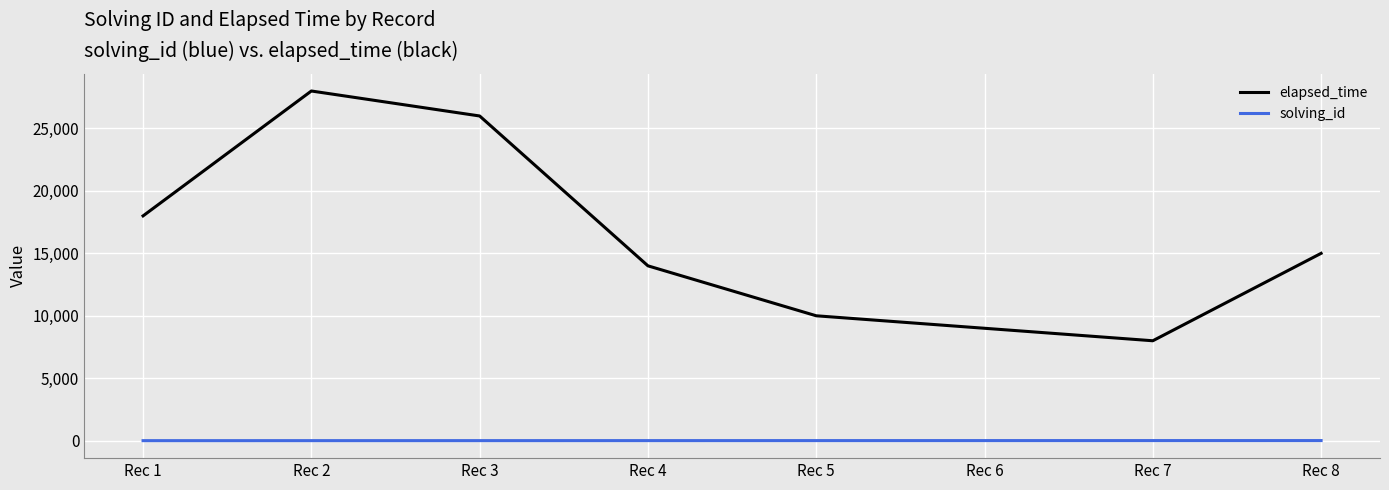

Is this an area chart (filled region under the line)?

No